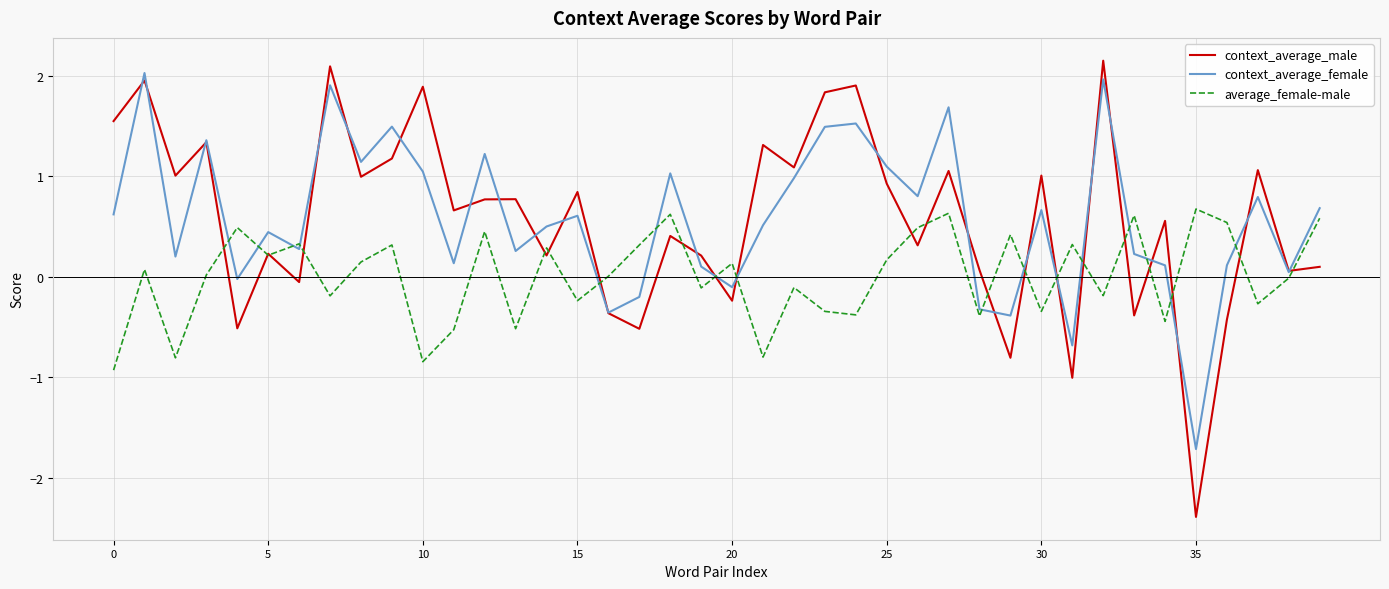

Is this an area chart (filled region under the line)?

No